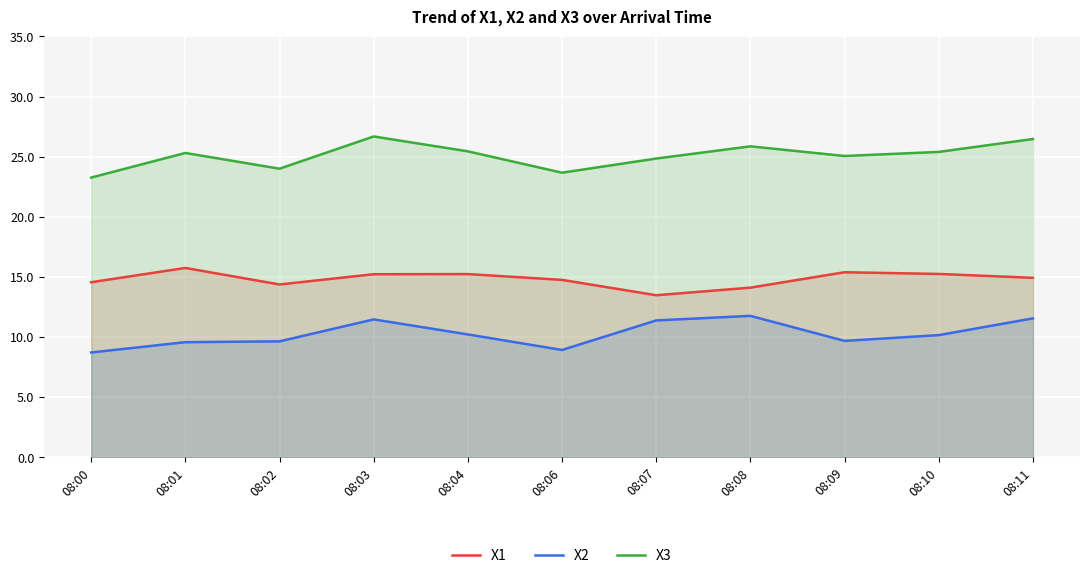

Does the chart display data point markers on the line(s)?

No